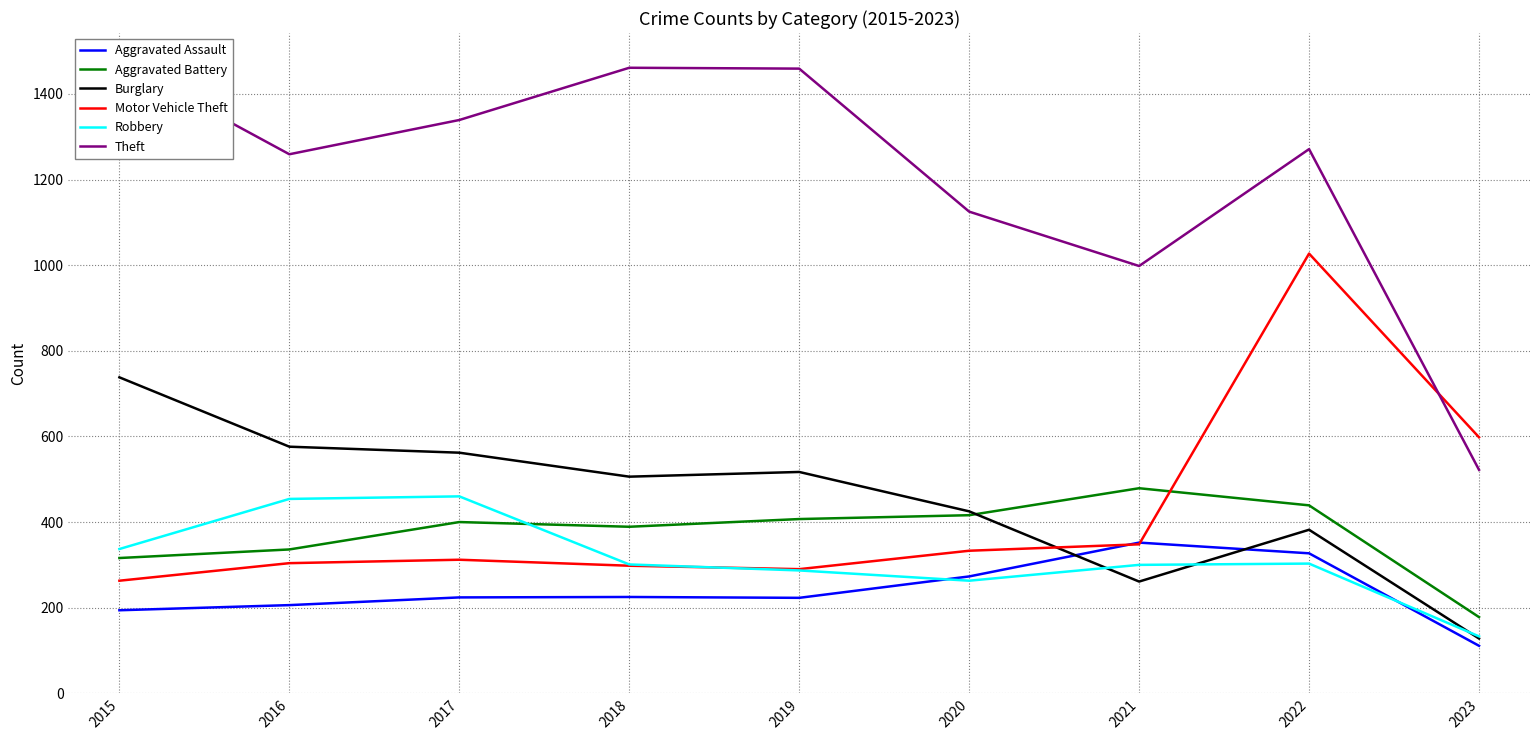

What is the lowest value of the Robbery series?

133